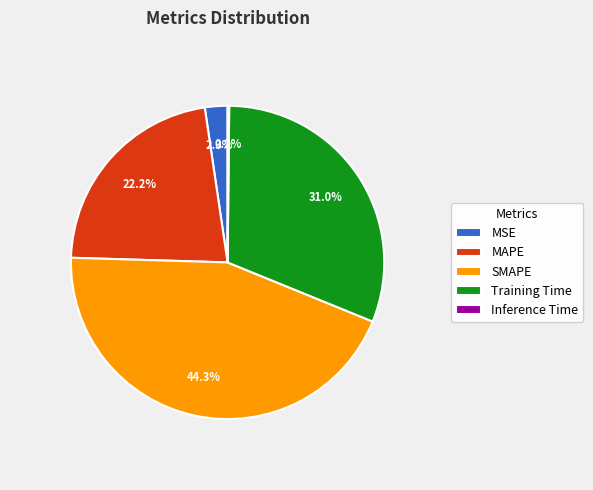

Between SMAPE and MSE, which is larger?

SMAPE